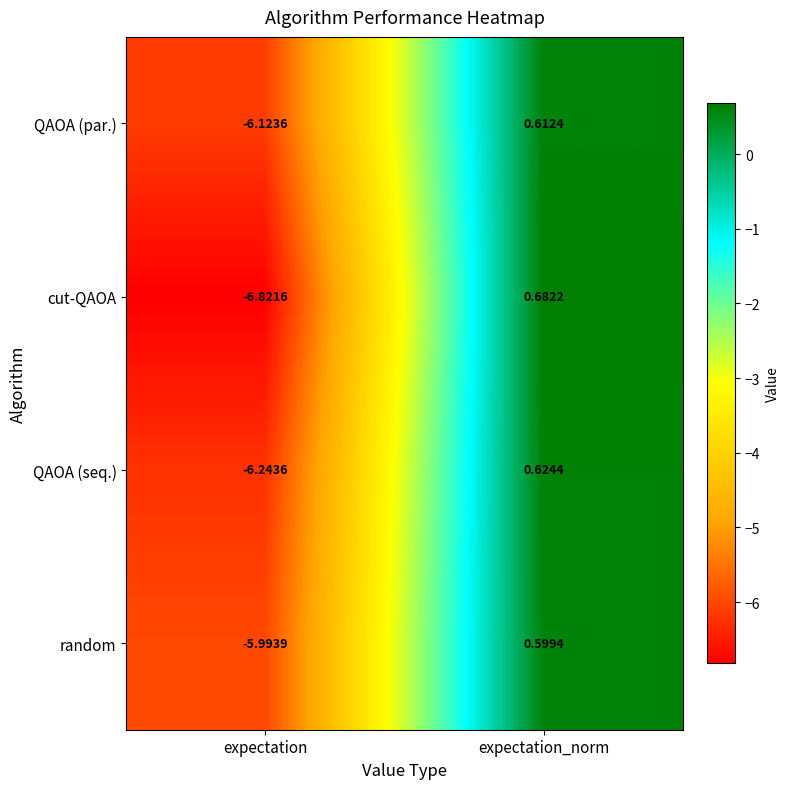

Between expectation and expectation_norm, which series saw the biggest shift?

cut-QAOA